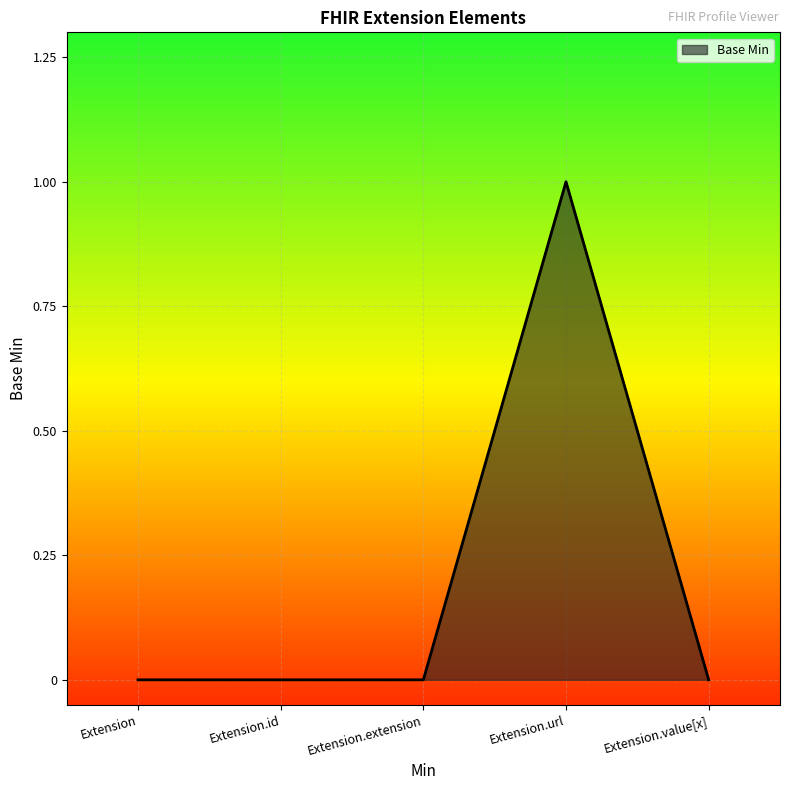

The value at Extension.value[x] is 0. True or false?

True